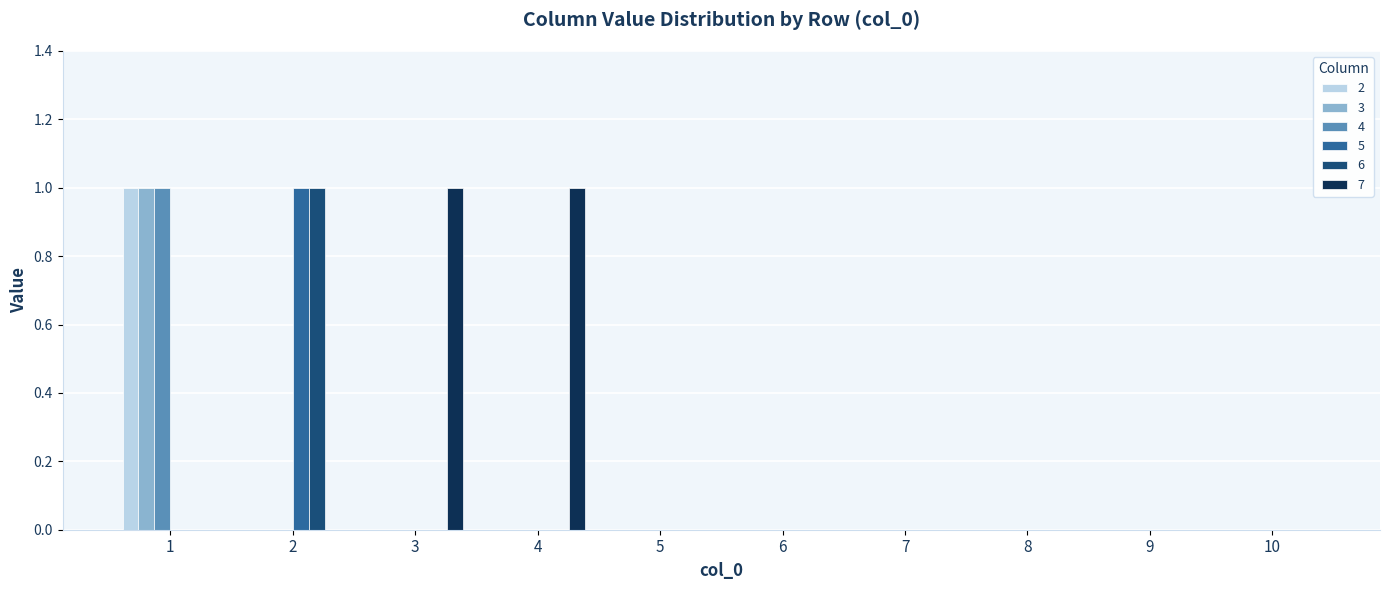

How many series are shown in this chart?

6